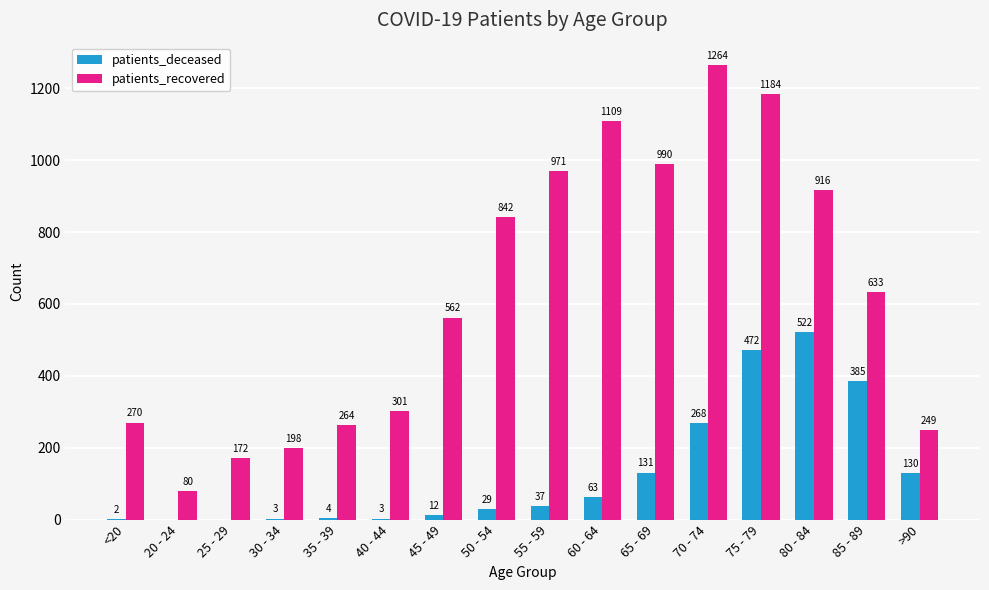

Reading right to left, extract all data points from this chart.

patients_deceased: 130	385	522	472	268	131	63	37	29	12	3	4	3	0	0	2
patients_recovered: 249	633	916	1184	1264	990	1109	971	842	562	301	264	198	172	80	270